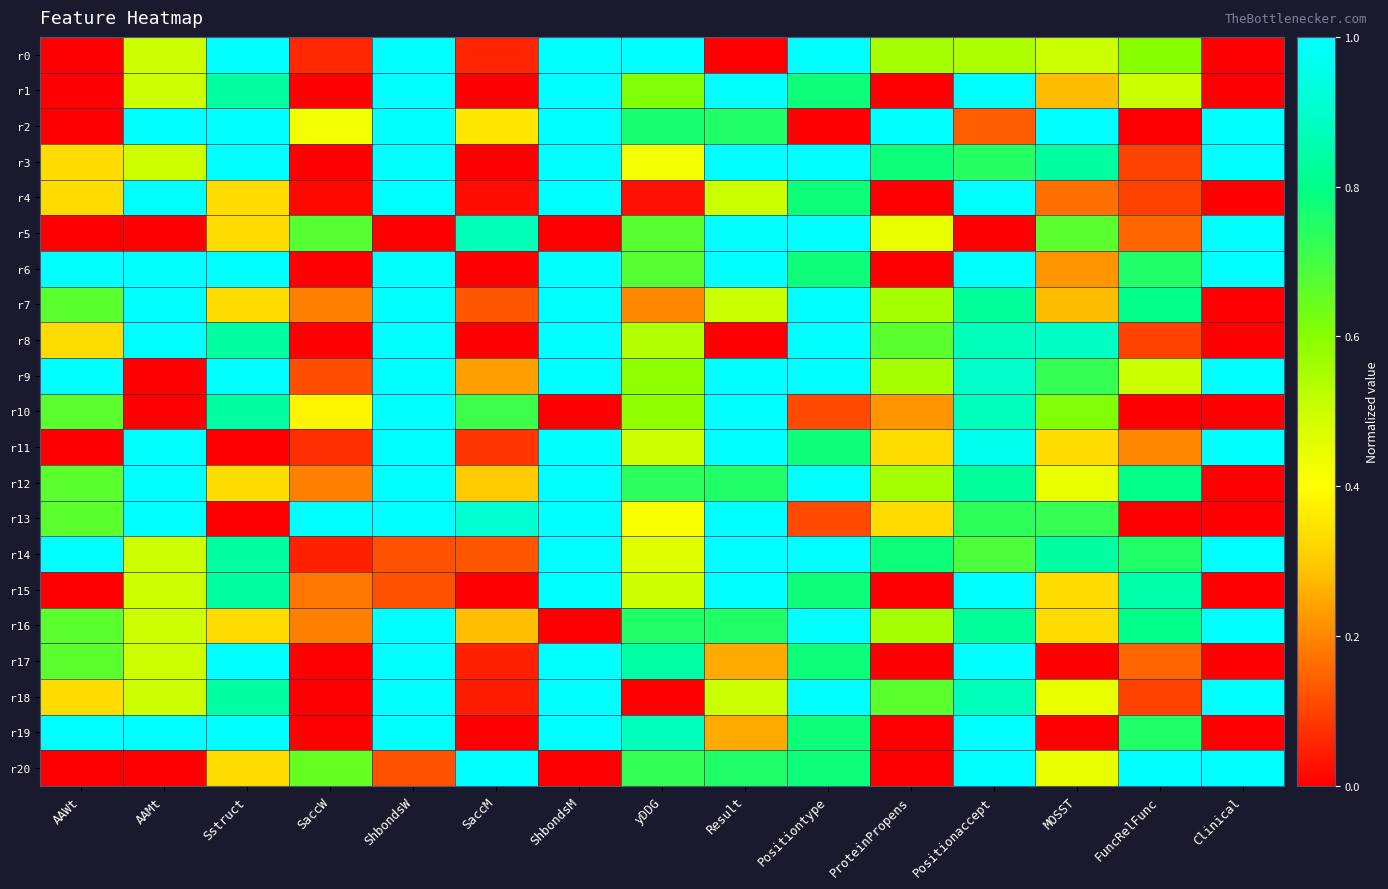

What is the total value across all series at SaccM?

5.2